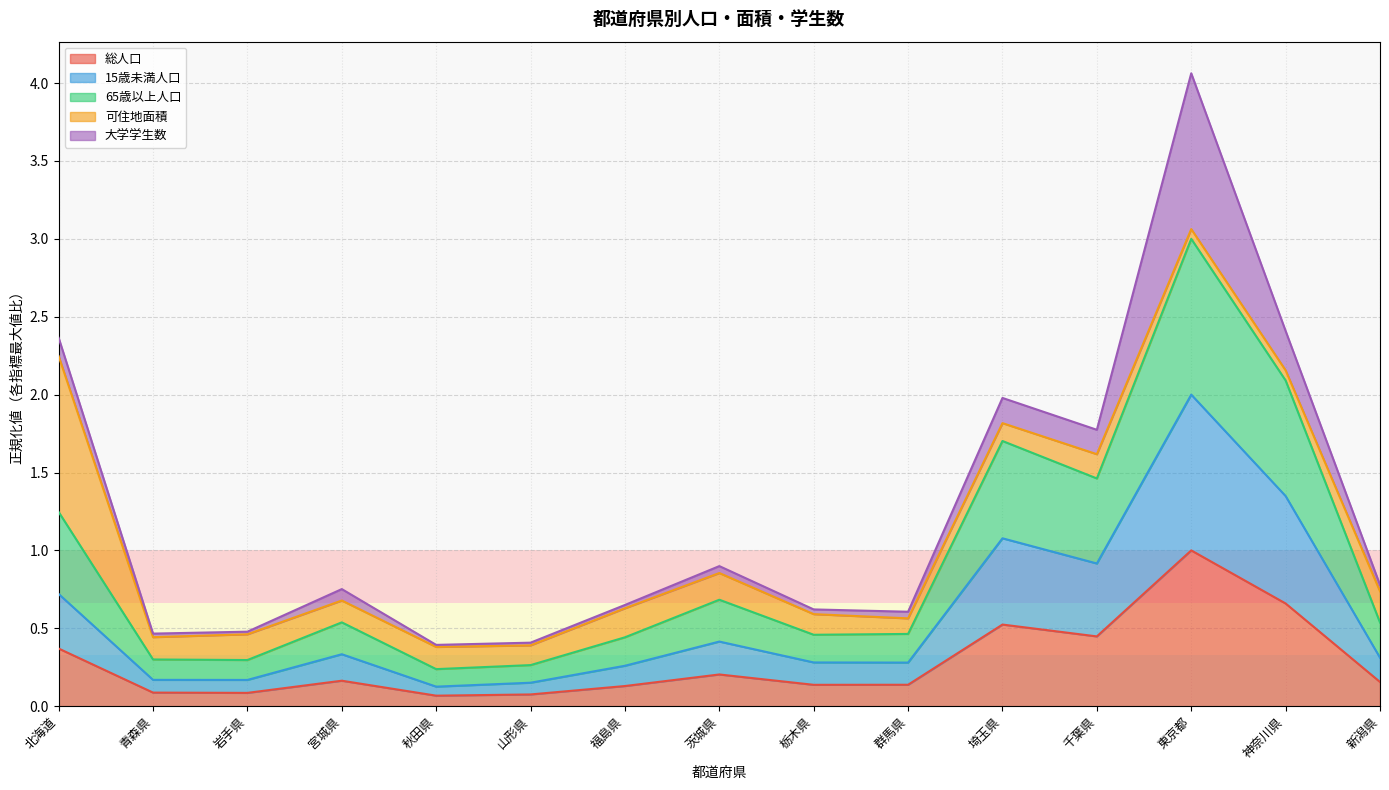

Where is 15歳未満人口 nearest to the value 1?

埼玉県